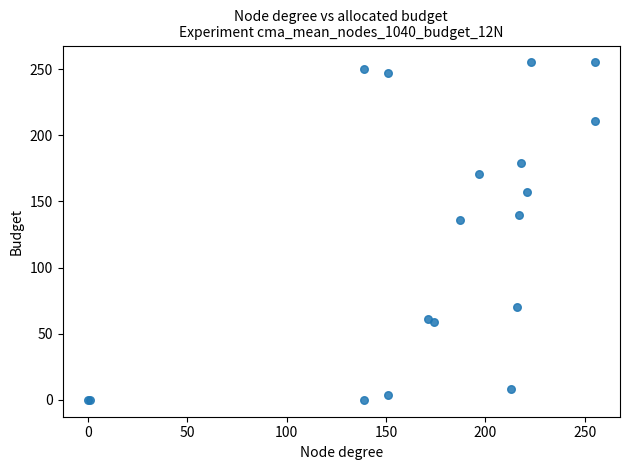

What Y value in the scatter plot is closest to 127?

136